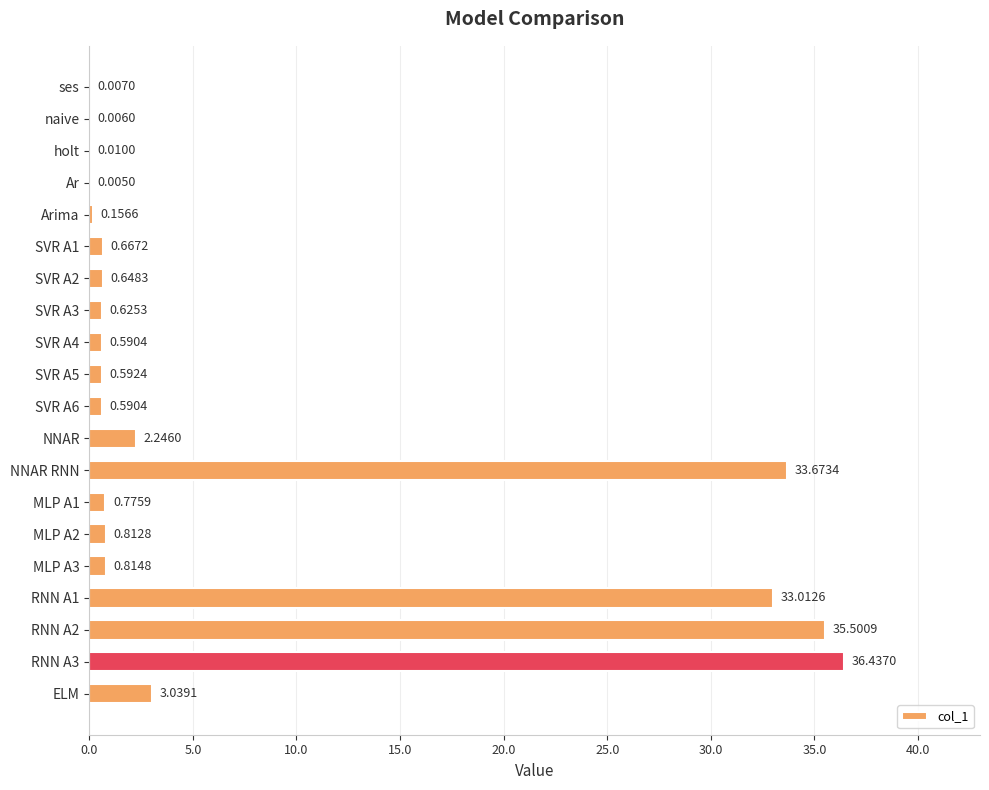

Where is the data nearest to the value 18?

ELM